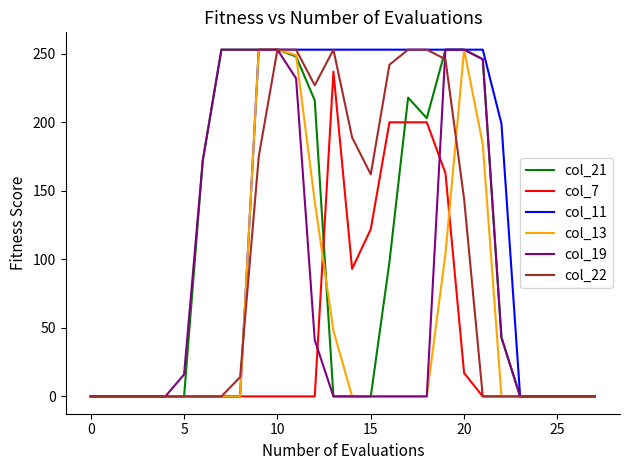

What is the greatest value displayed?

253